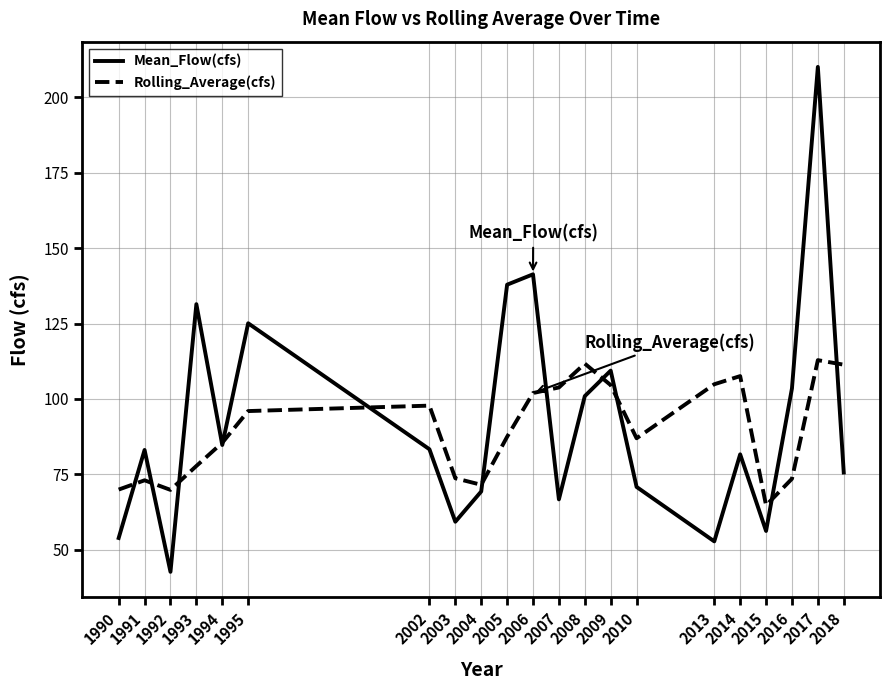

What are all the series names shown in the legend?

Mean_Flow(cfs), Rolling_Average(cfs)